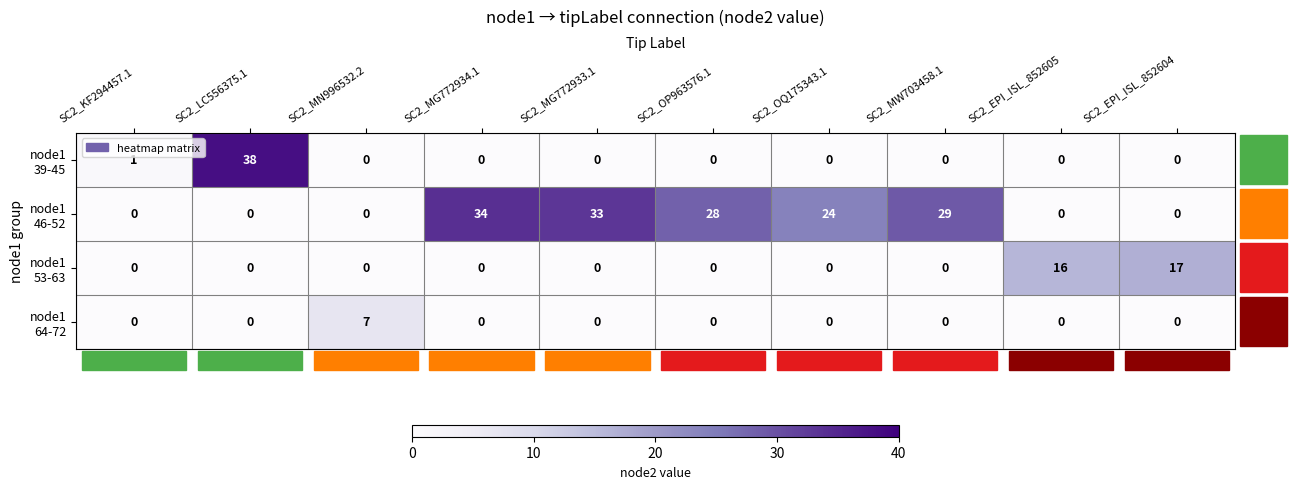

How many data points does each series have?

10